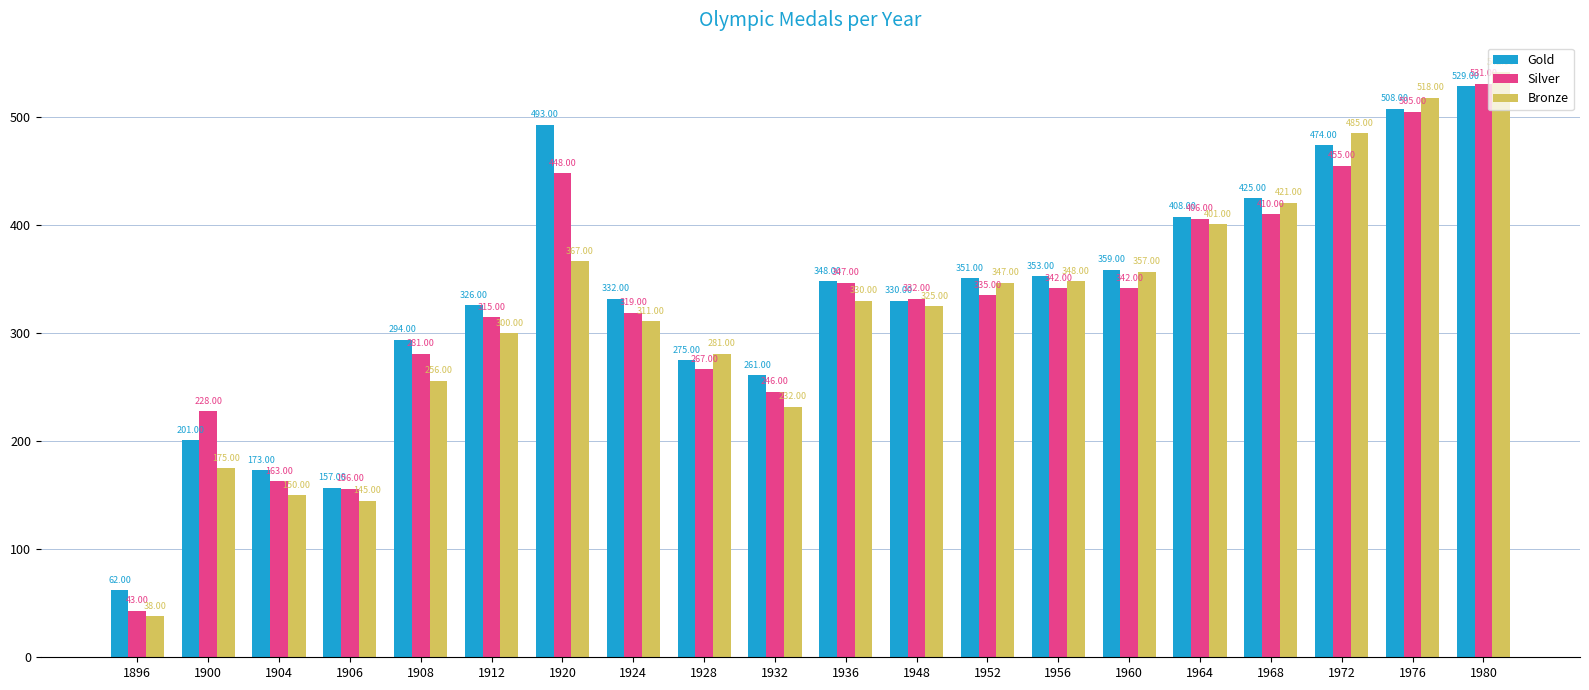

Reading left to right, list all the values displayed in this chart.

Gold: 1896=62	1900=201	1904=173	1906=157	1908=294	1912=326	1920=493	1924=332	1928=275	1932=261	1936=348	1948=330	1952=351	1956=353	1960=359	1964=408	1968=425	1972=474	1976=508	1980=529
Silver: 1896=43	1900=228	1904=163	1906=156	1908=281	1912=315	1920=448	1924=319	1928=267	1932=246	1936=347	1948=332	1952=335	1956=342	1960=342	1964=406	1968=410	1972=455	1976=505	1980=531
Bronze: 1896=38	1900=175	1904=150	1906=145	1908=256	1912=300	1920=367	1924=311	1928=281	1932=232	1936=330	1948=325	1952=347	1956=348	1960=357	1964=401	1968=421	1972=485	1976=518	1980=542